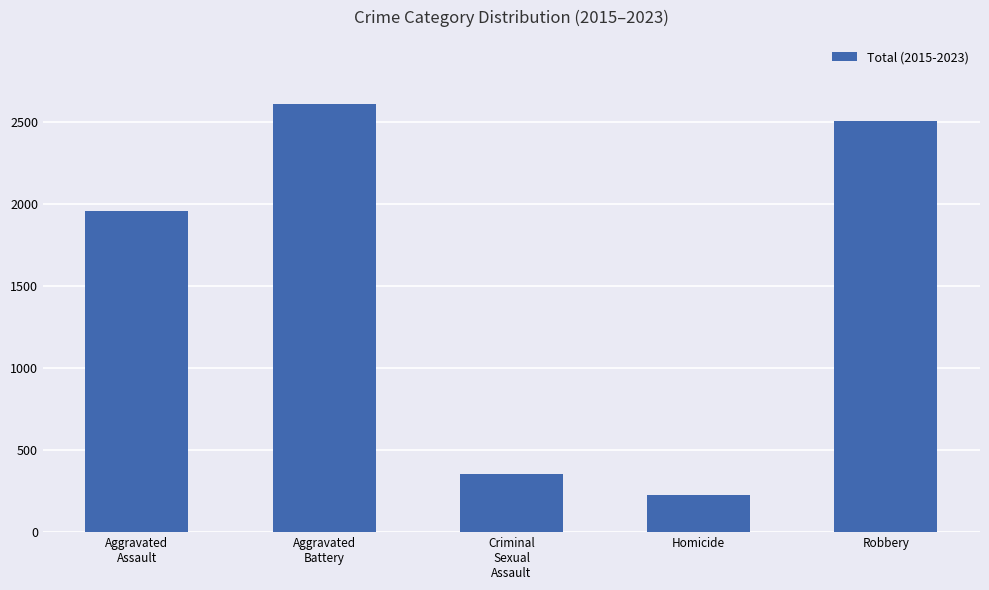

Reading left to right, list all the values displayed in this chart.

1956	2606	356	226	2503